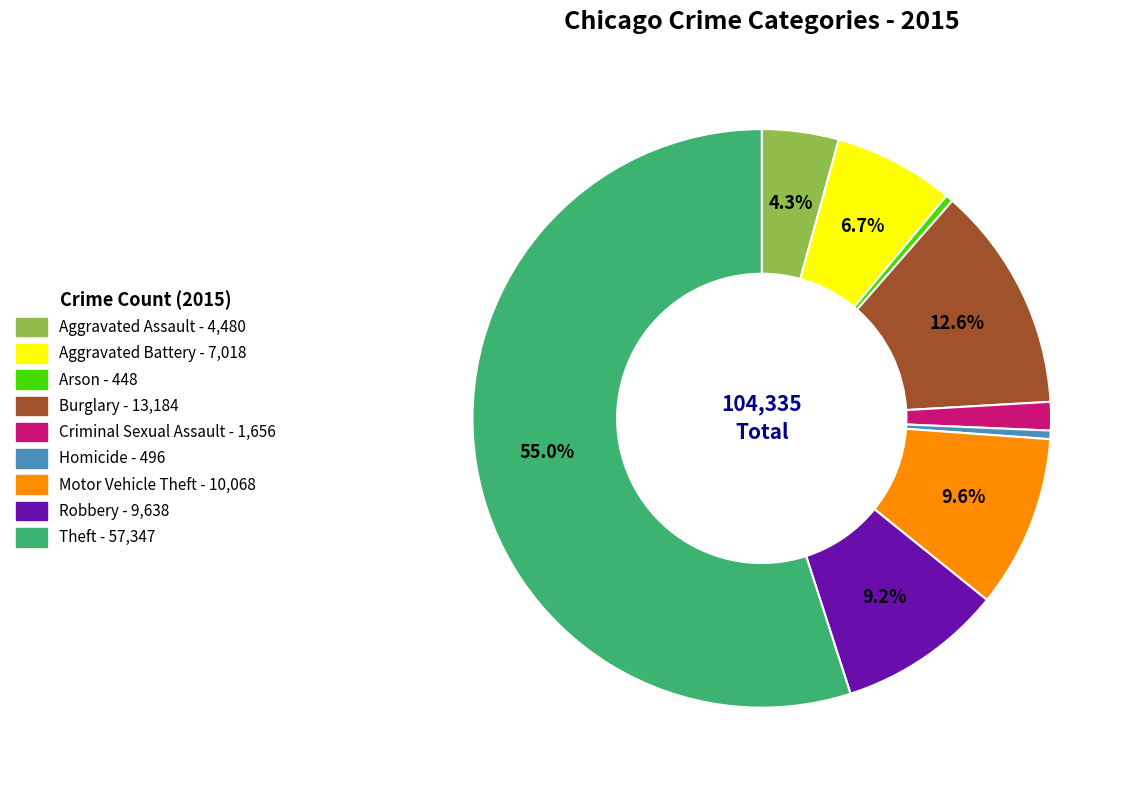

Which slice is the largest?

Theft